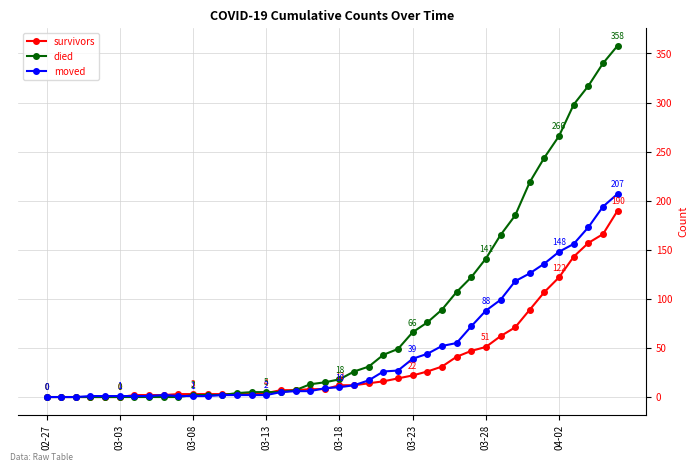

Which series has the widest spread of values?

died